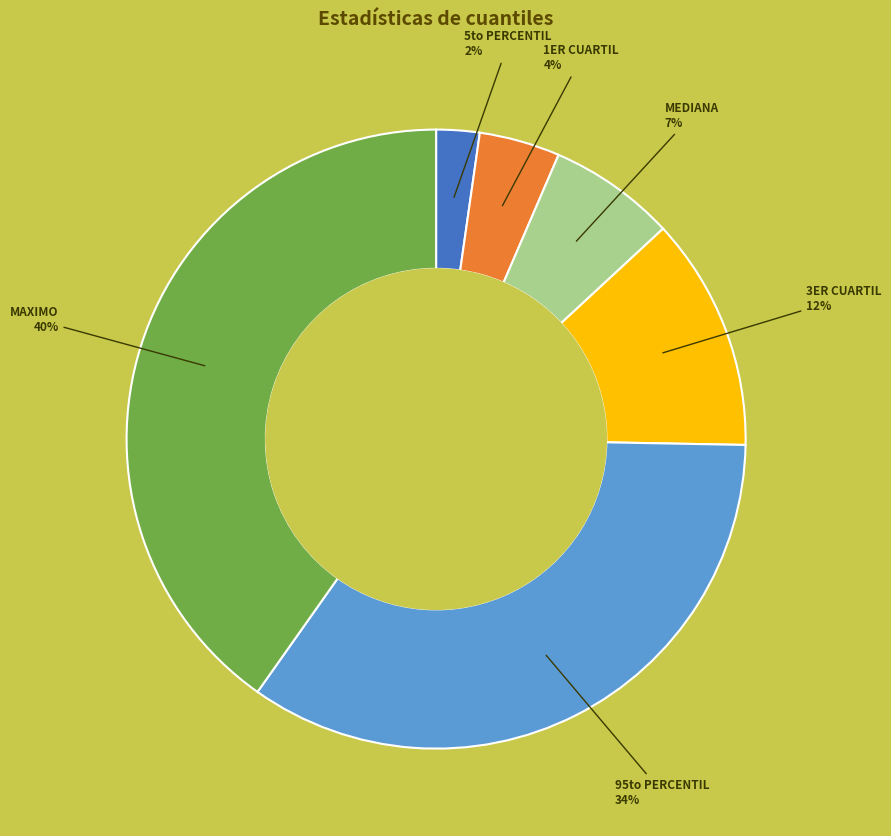

To the nearest percent, what is the average slice percentage?

17%